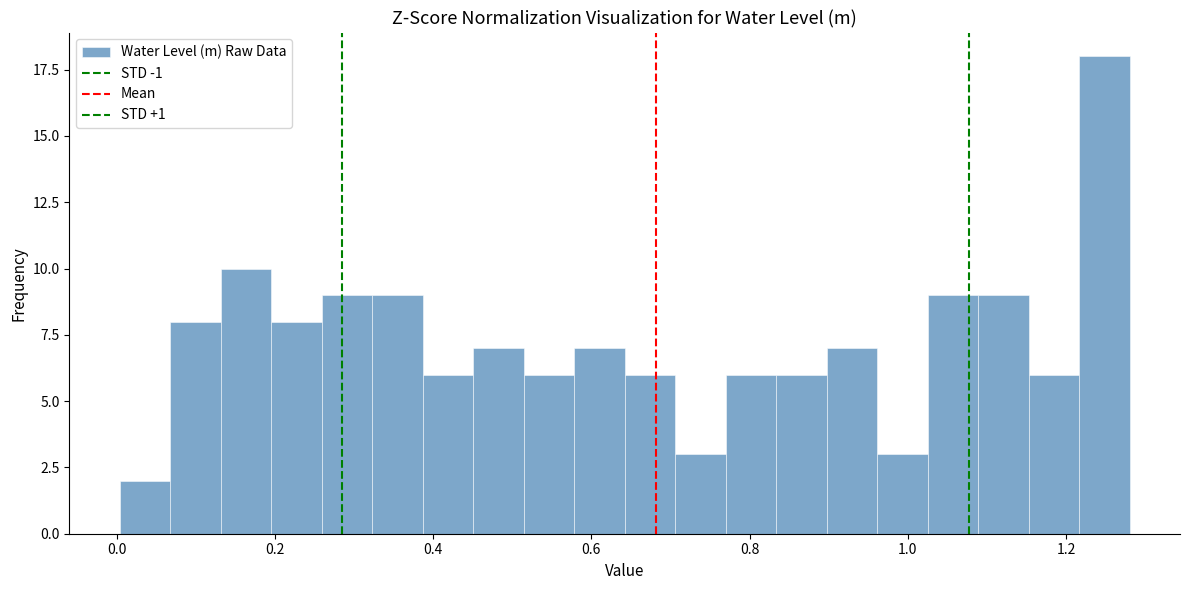

Around what value on the x-axis is the tallest bar? Give the approximate position of its centre, as read against the axis.

1.24